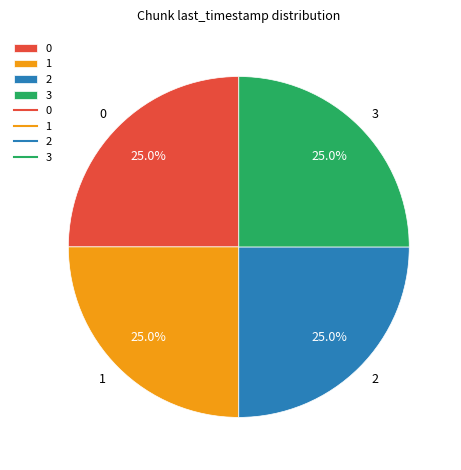

Is it true that 0 is 25% of the pie?

True